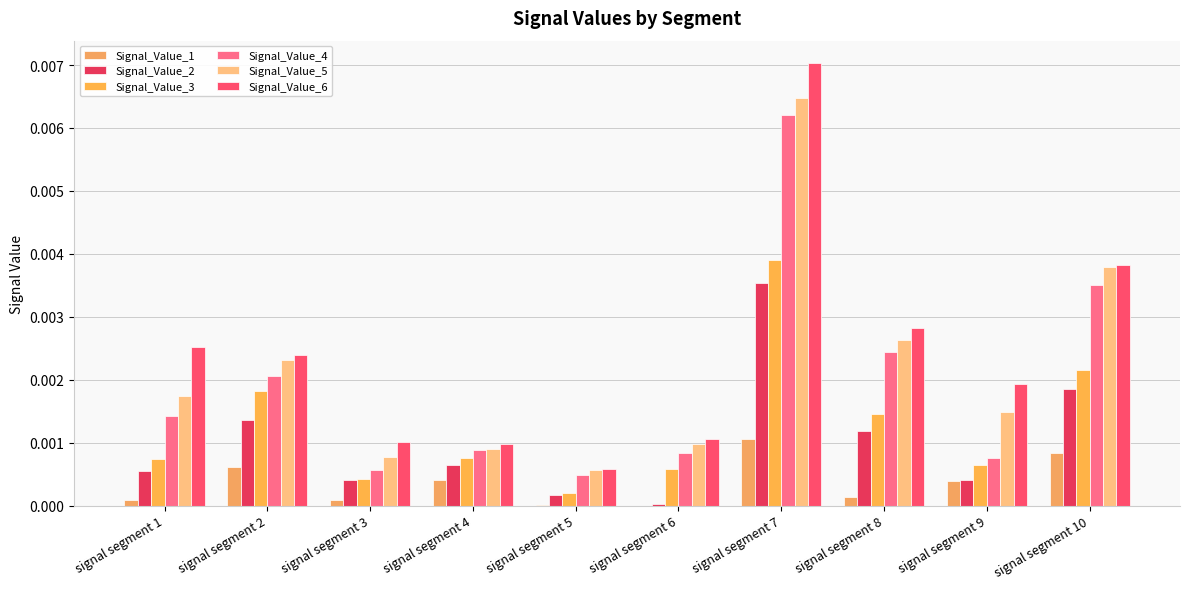

How many groups of bars are there?

10